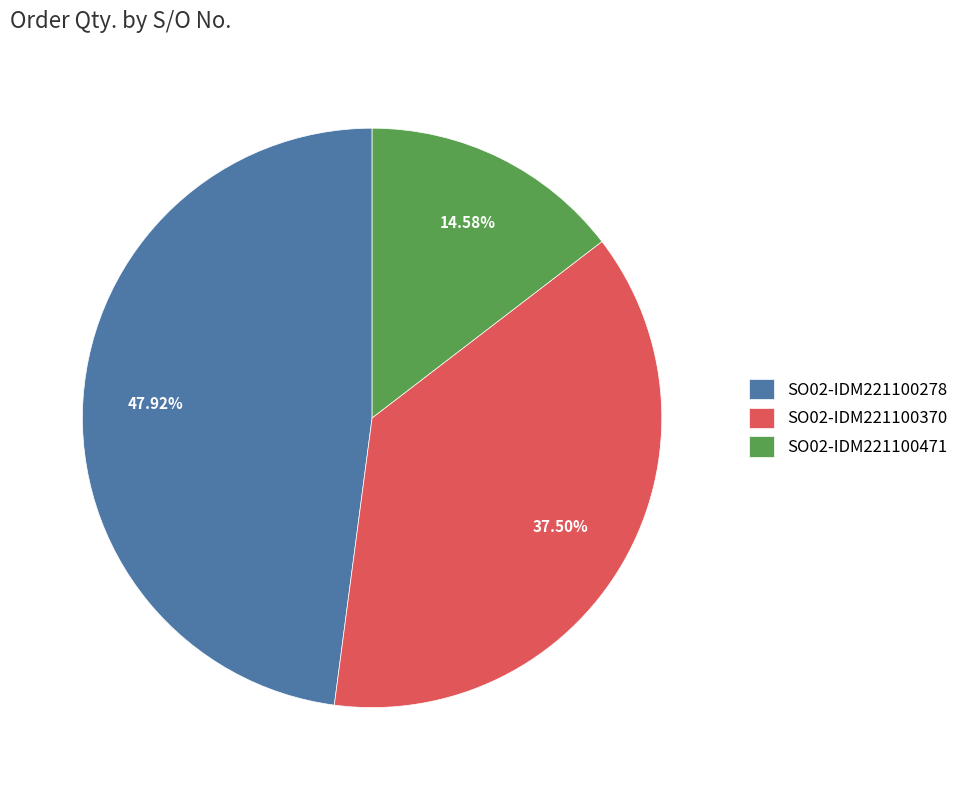

Rank the categories by value from lowest to highest.

SO02-IDM221100471, SO02-IDM221100370, SO02-IDM221100278